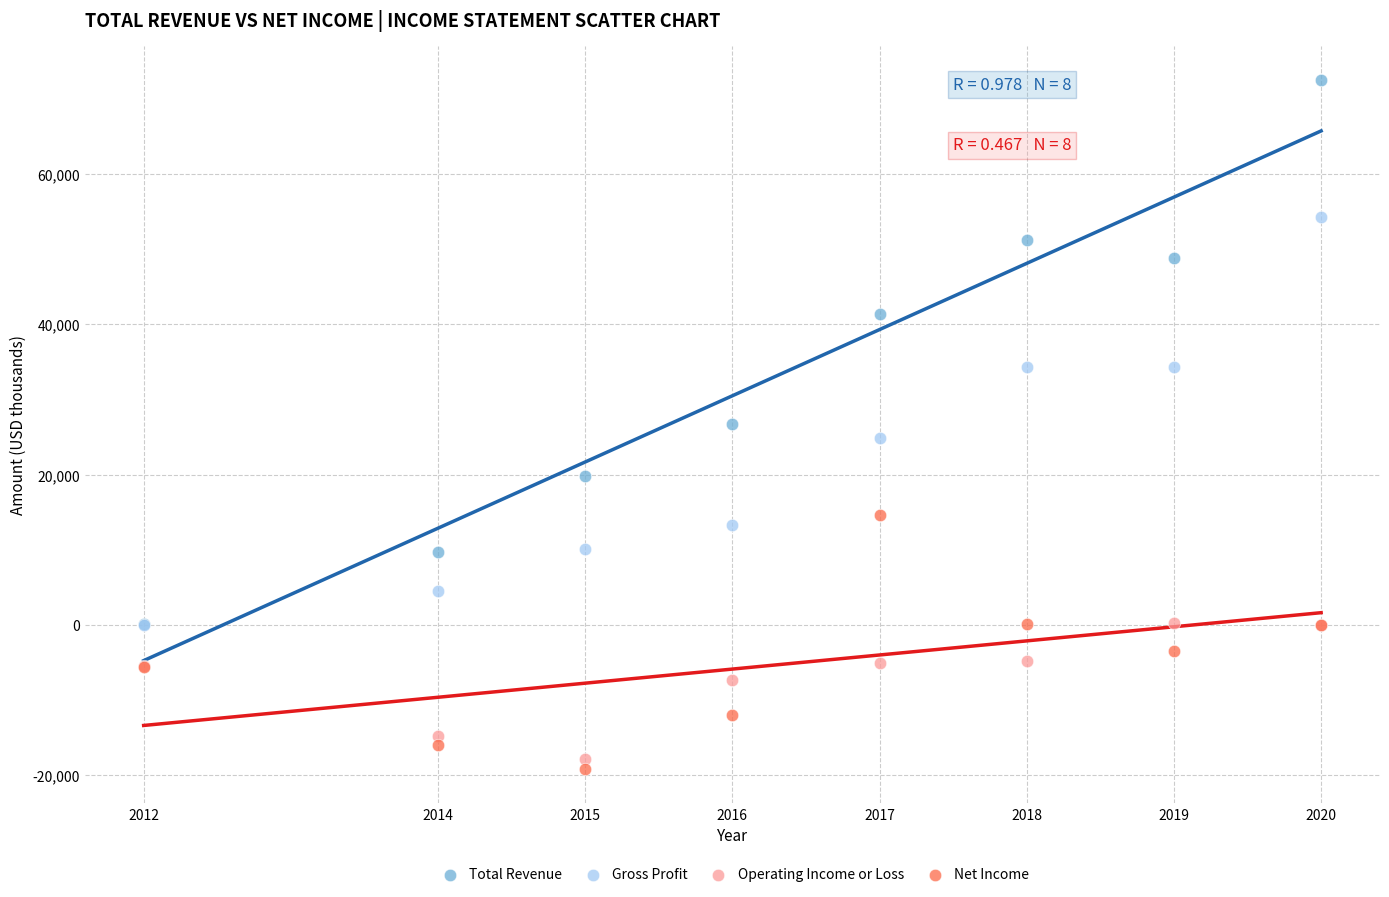

In the Operating Income or Loss series, what Y value is closest to -8750?

-7300